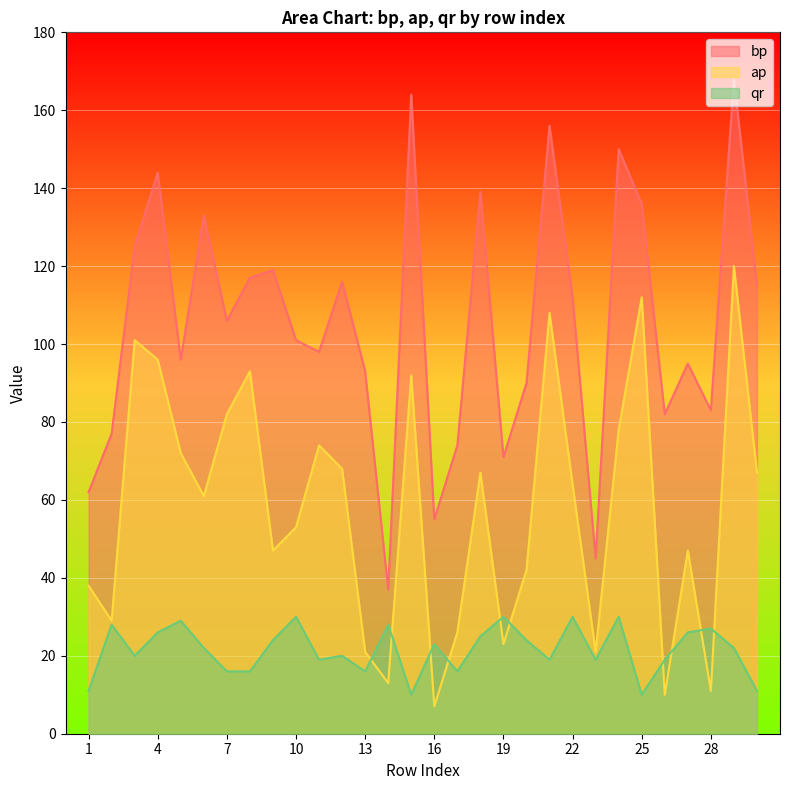

Reading left to right, extract all data points from this chart.

bp: 1=62	2=77	3=125	4=144	5=96	6=133	7=106	8=117	9=119	10=101	11=98	12=116	13=93	14=37	15=164	16=55	17=74	18=139	19=71	20=90	21=156	22=112	23=45	24=150	25=136	26=82	27=95	28=83	29=168	30=115
ap: 1=38	2=29	3=101	4=96	5=72	6=61	7=82	8=93	9=47	10=53	11=74	12=68	13=21	14=13	15=92	16=7	17=26	18=67	19=23	20=42	21=108	22=64	23=21	24=78	25=112	26=10	27=47	28=11	29=120	30=67
qr: 1=11	2=28	3=20	4=26	5=29	6=22	7=16	8=16	9=24	10=30	11=19	12=20	13=16	14=28	15=10	16=23	17=16	18=25	19=30	20=24	21=19	22=30	23=19	24=30	25=10	26=19	27=26	28=27	29=22	30=11